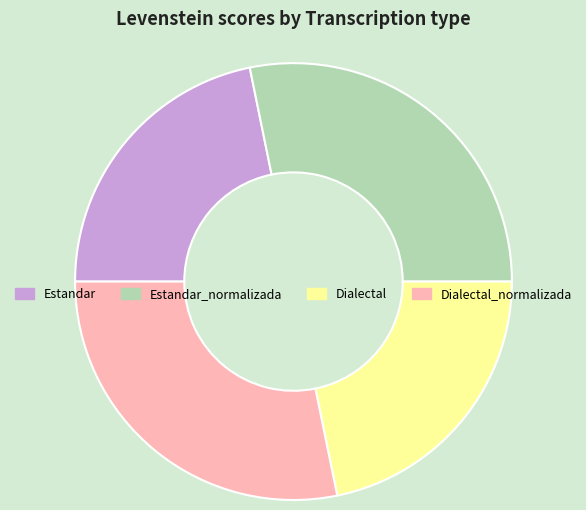

Is there a majority slice in this chart?

No